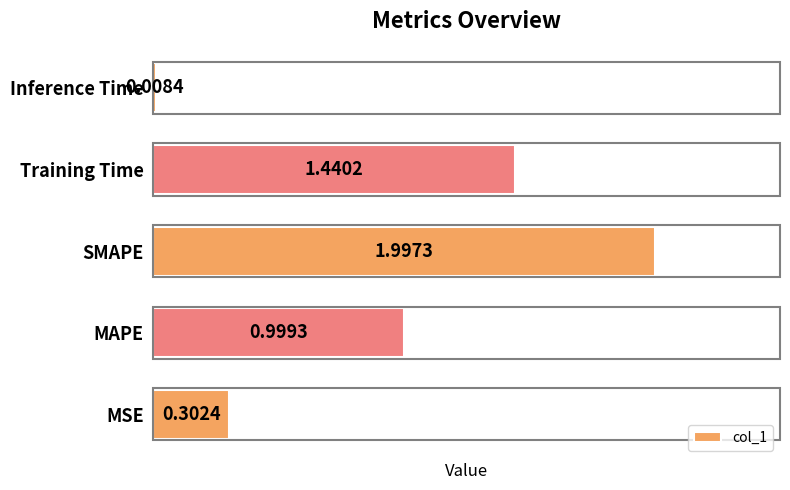

Where is the data nearest to the value 1?

MAPE